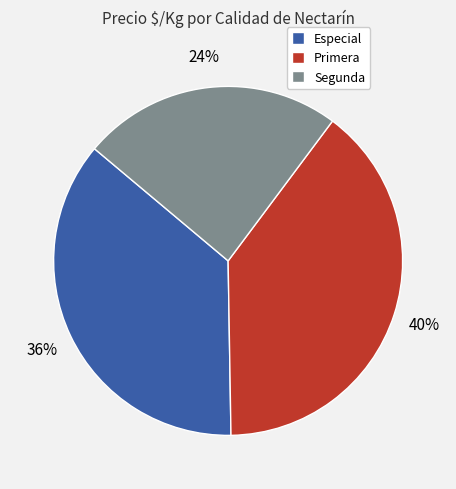

How many slices are in this pie chart?

3